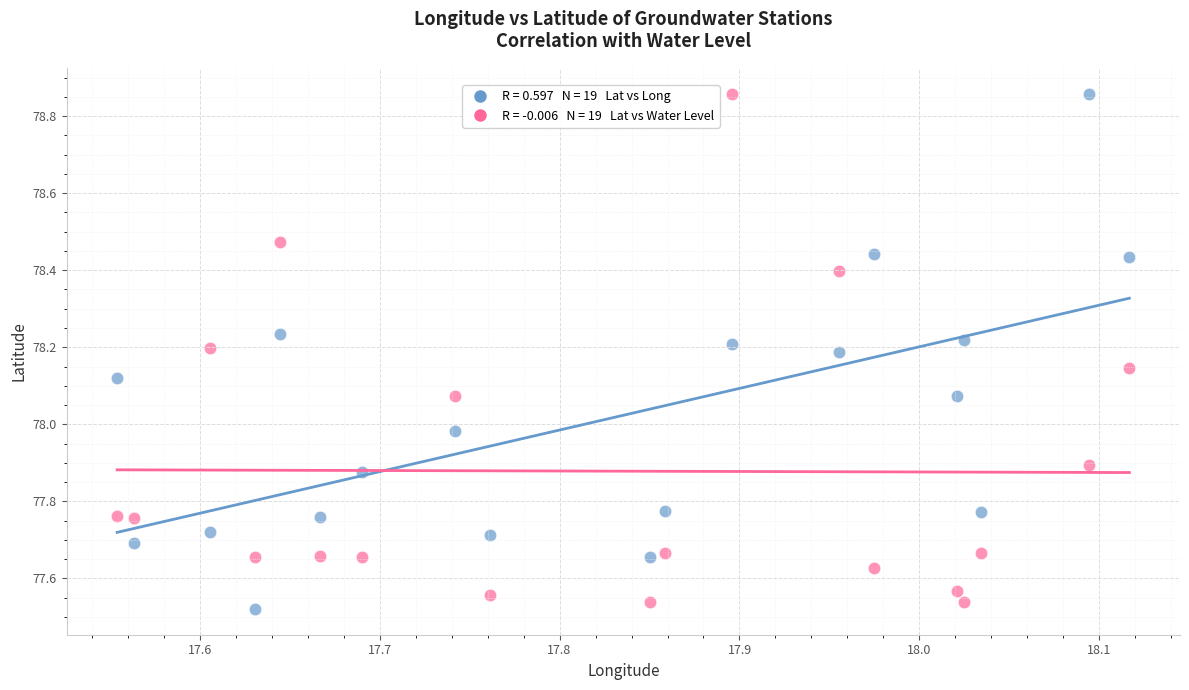

Across all data points, what is the range of Y values (max minus min)?

1.3